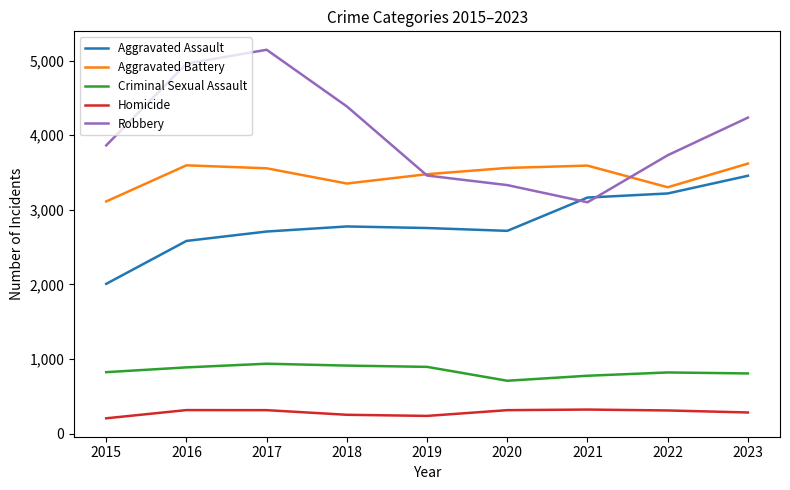

Where is Robbery nearest to the value 4122?

2023